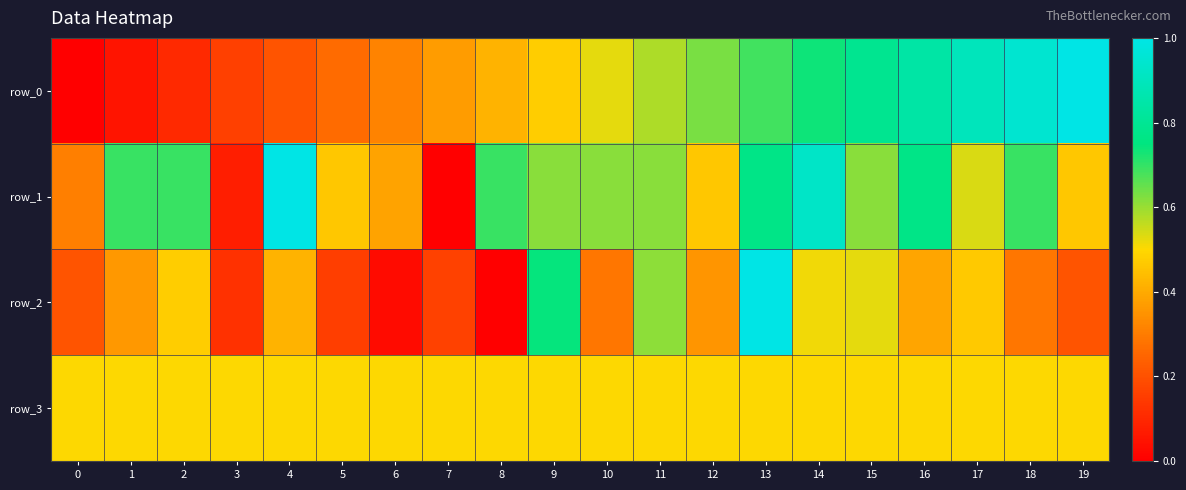

What is the sum of all row_2 values?

7.3